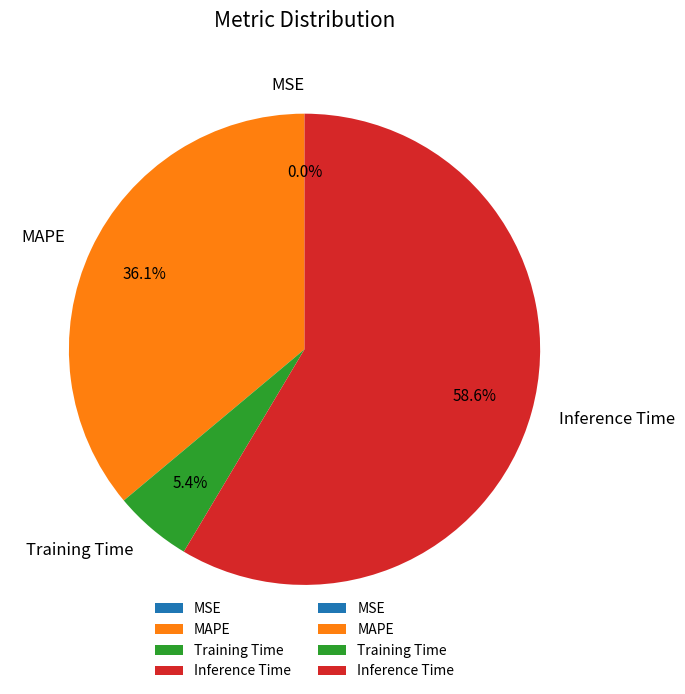

What is the largest slice in the pie chart?

Inference Time